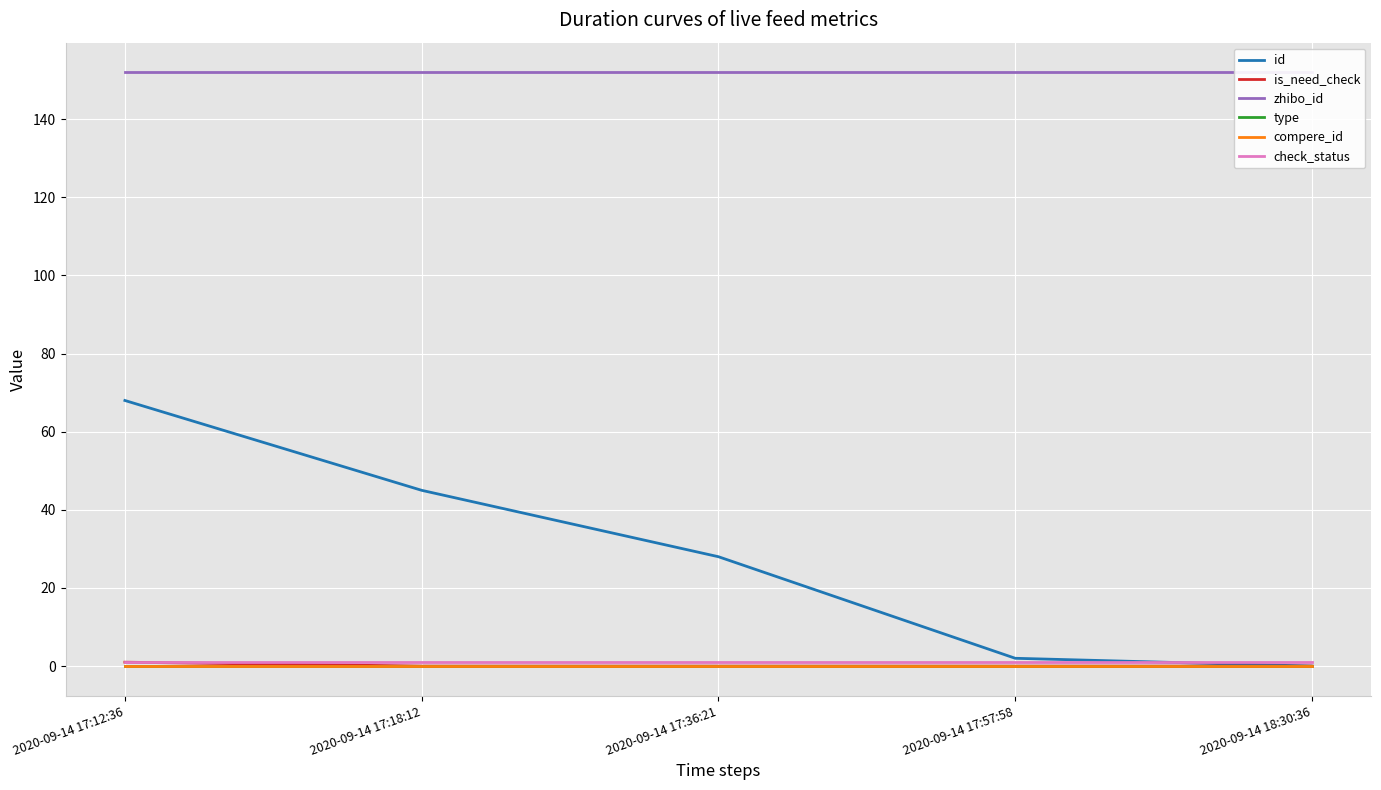

Is the value of id at 2020-09-14 18:30:36 greater than the value of type at 2020-09-14 17:57:58?

No